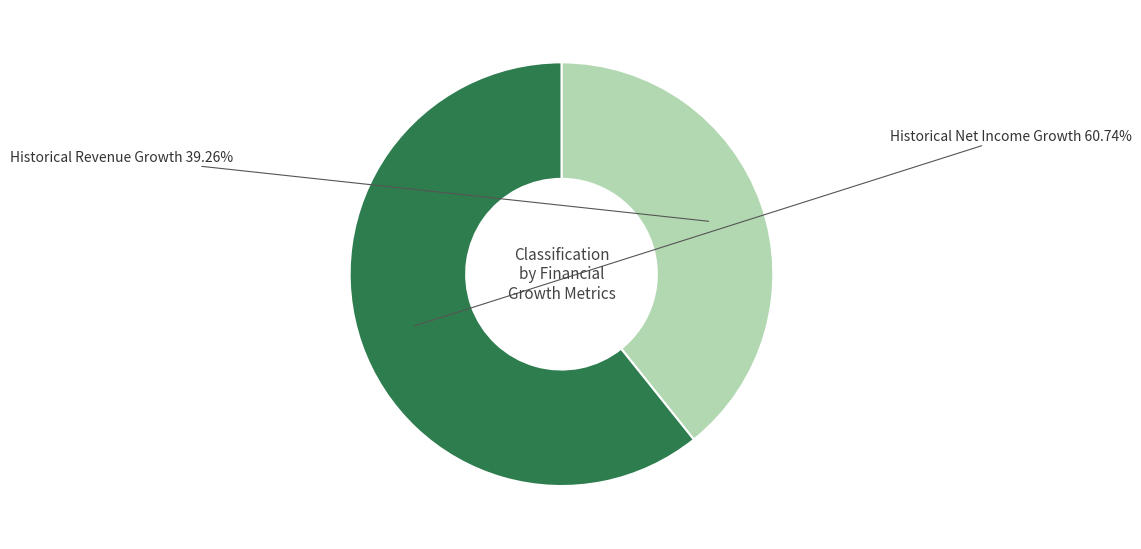

The Historical Net Income Growth slice represents 75% of the pie. True or false?

False